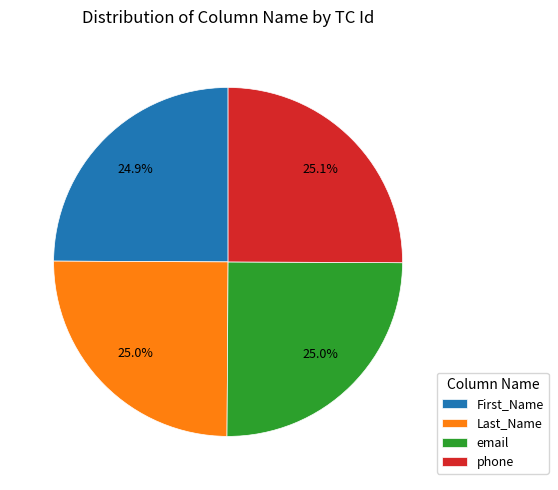

Does phone account for over 50% of the chart?

No